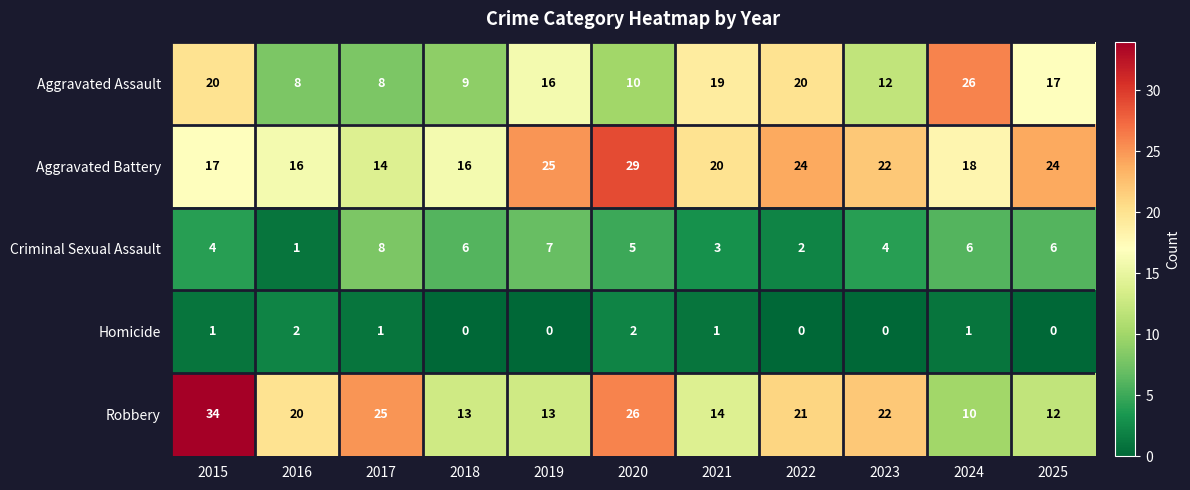

Which series has the widest spread of values?

Robbery